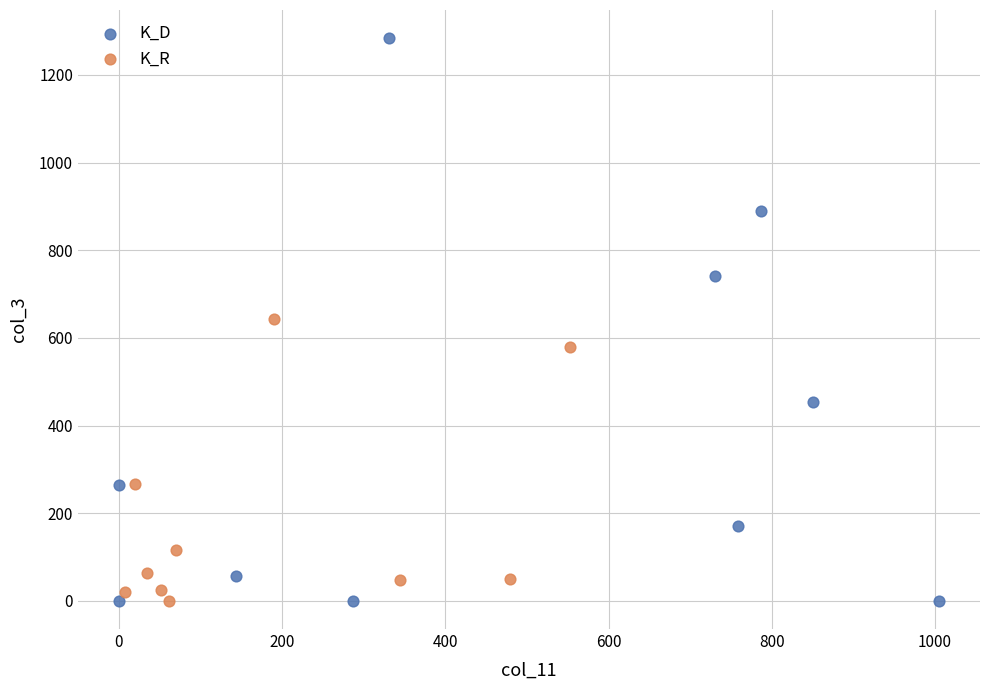

Which series has the widest spread of Y values?

K_D